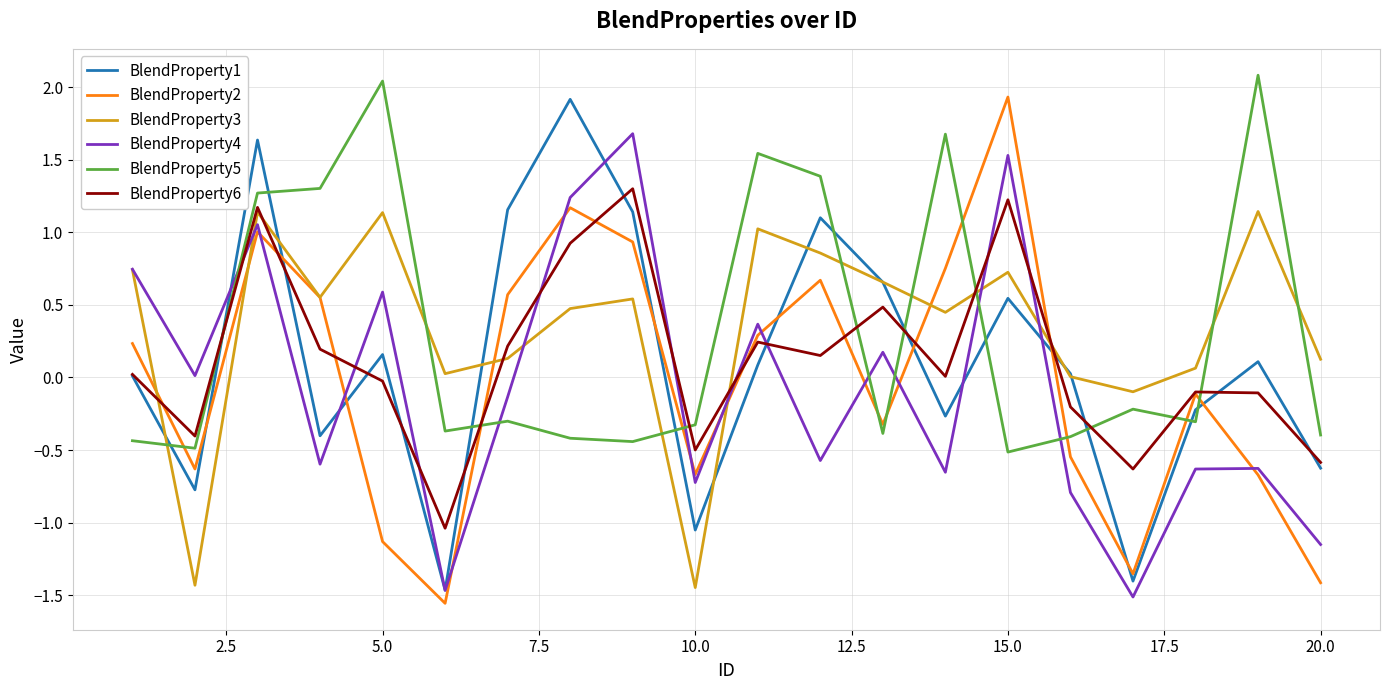

What is the greatest value displayed?

2.1